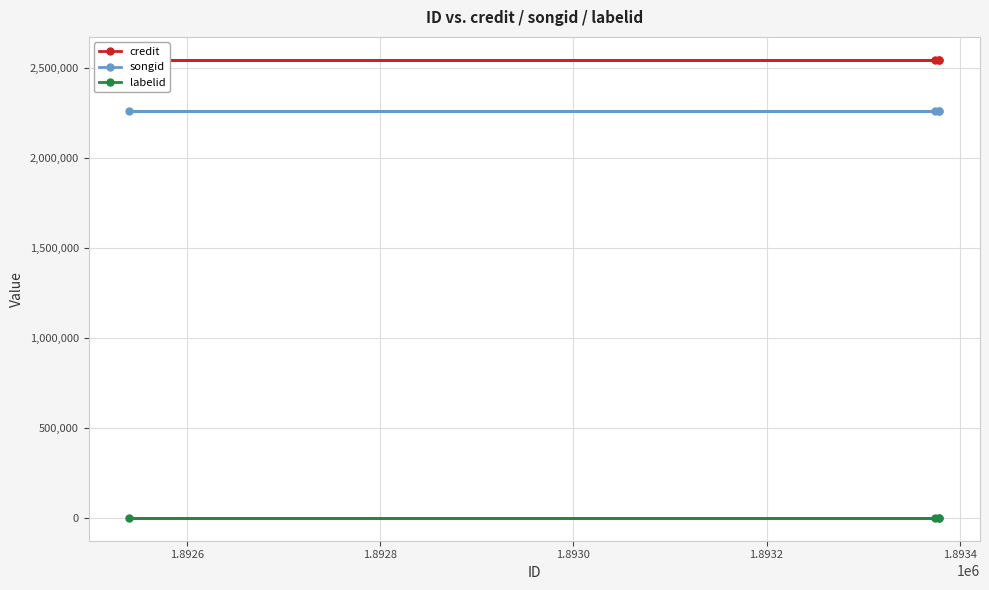

What is the value of the labelid point at the 1st from the left?

3311